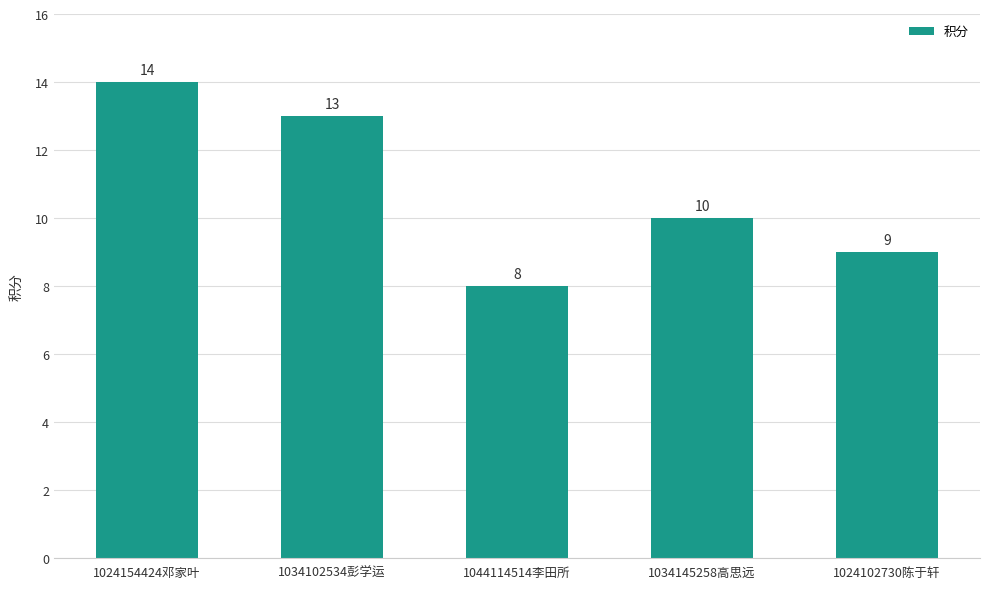

How many values are below 10?

2